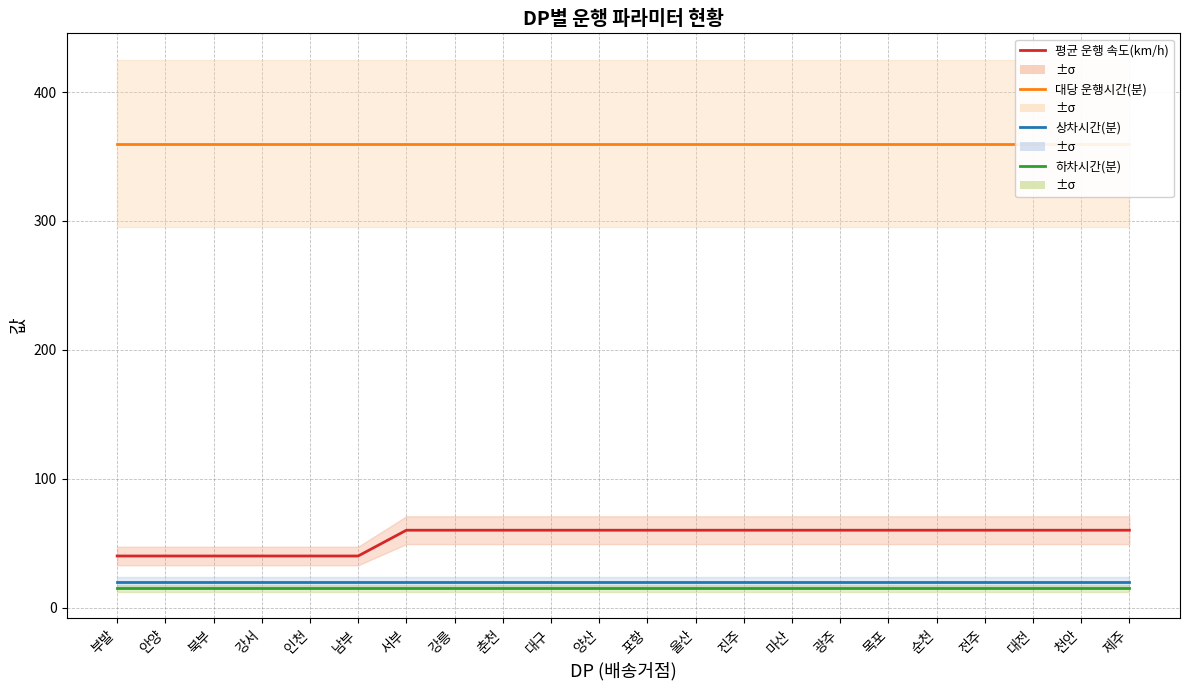

Reading left to right, transcribe all the data shown in this chart.

평균 운행 속도(km/h): 부발=40	안양=40	북부=40	강서=40	인천=40	남부=40	서부=60	강릉=60	춘천=60	대구=60	양산=60	포항=60	울산=60	진주=60	마산=60	광주=60	목포=60	순천=60	전주=60	대전=60	천안=60	제주=60
대당 운행시간(분): 부발=360	안양=360	북부=360	강서=360	인천=360	남부=360	서부=360	강릉=360	춘천=360	대구=360	양산=360	포항=360	울산=360	진주=360	마산=360	광주=360	목포=360	순천=360	전주=360	대전=360	천안=360	제주=360
상차시간(분): 부발=20	안양=20	북부=20	강서=20	인천=20	남부=20	서부=20	강릉=20	춘천=20	대구=20	양산=20	포항=20	울산=20	진주=20	마산=20	광주=20	목포=20	순천=20	전주=20	대전=20	천안=20	제주=20
하차시간(분): 부발=15	안양=15	북부=15	강서=15	인천=15	남부=15	서부=15	강릉=15	춘천=15	대구=15	양산=15	포항=15	울산=15	진주=15	마산=15	광주=15	목포=15	순천=15	전주=15	대전=15	천안=15	제주=15